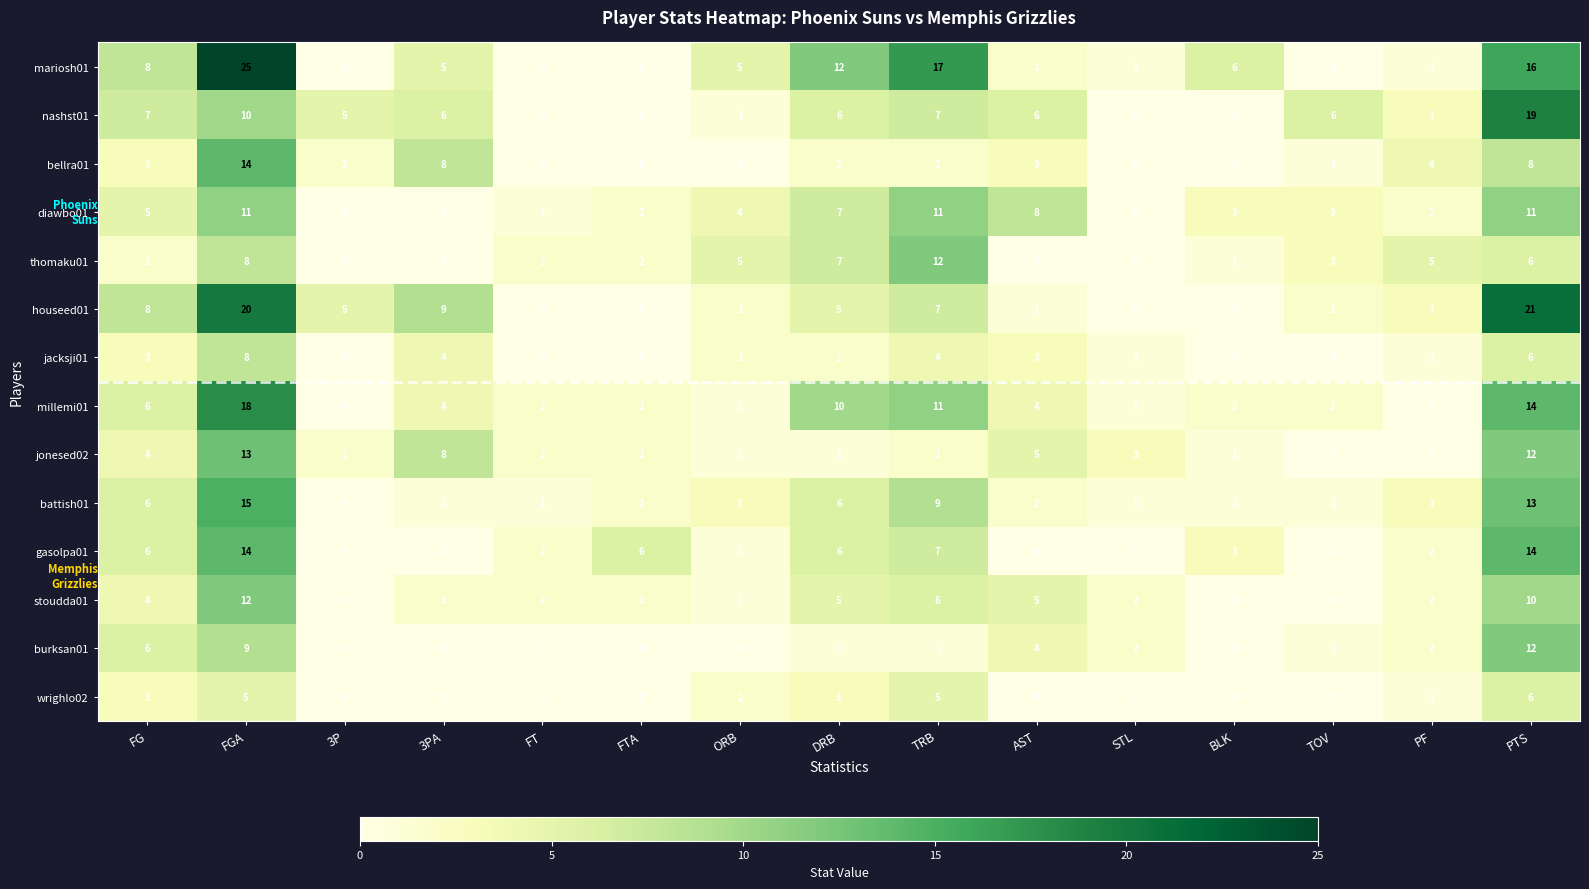

Which series has the largest range (max minus min)?

mariosh01